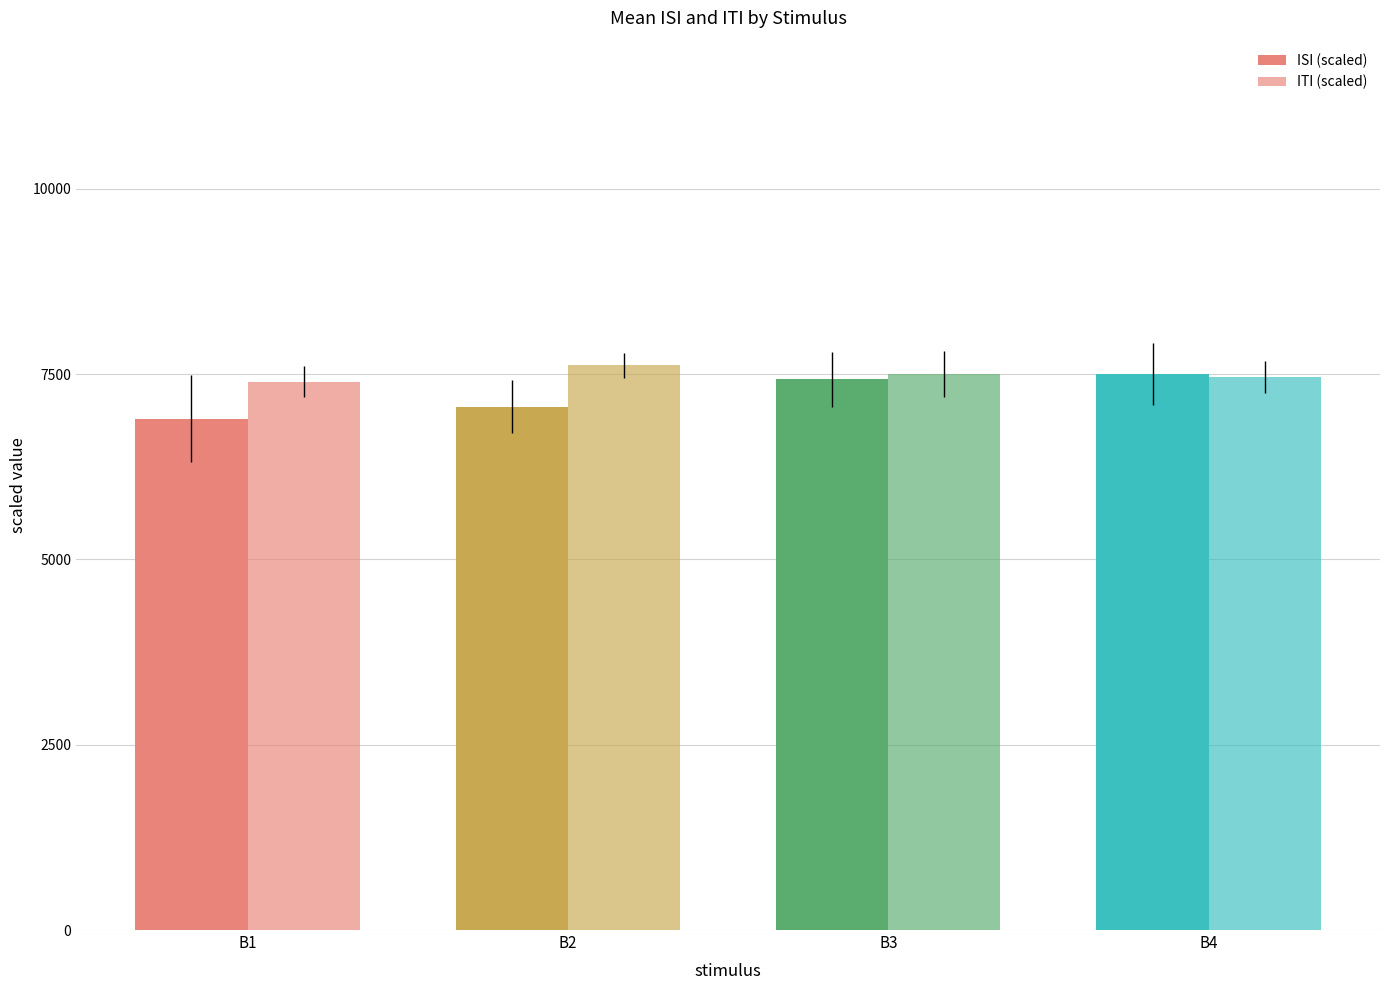

What is the value of the ITI (scaled) bar at the 1st from the left?

7400.0